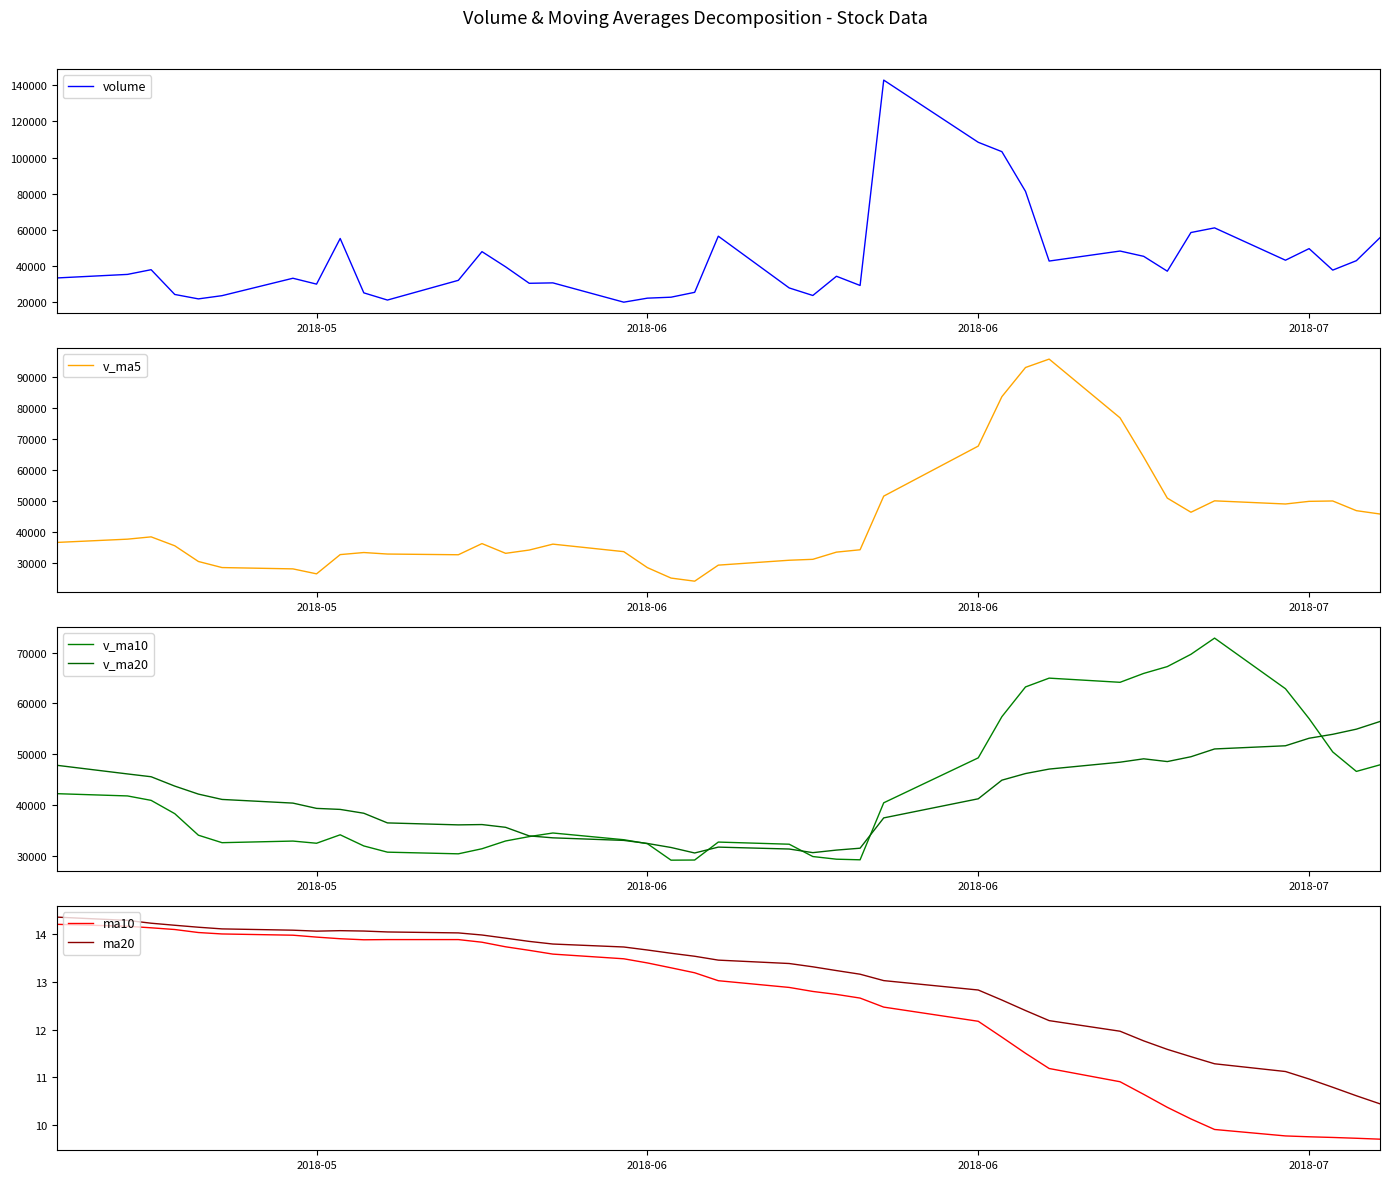

What is the difference between the maximum and minimum values in the ma20 series?

3.9